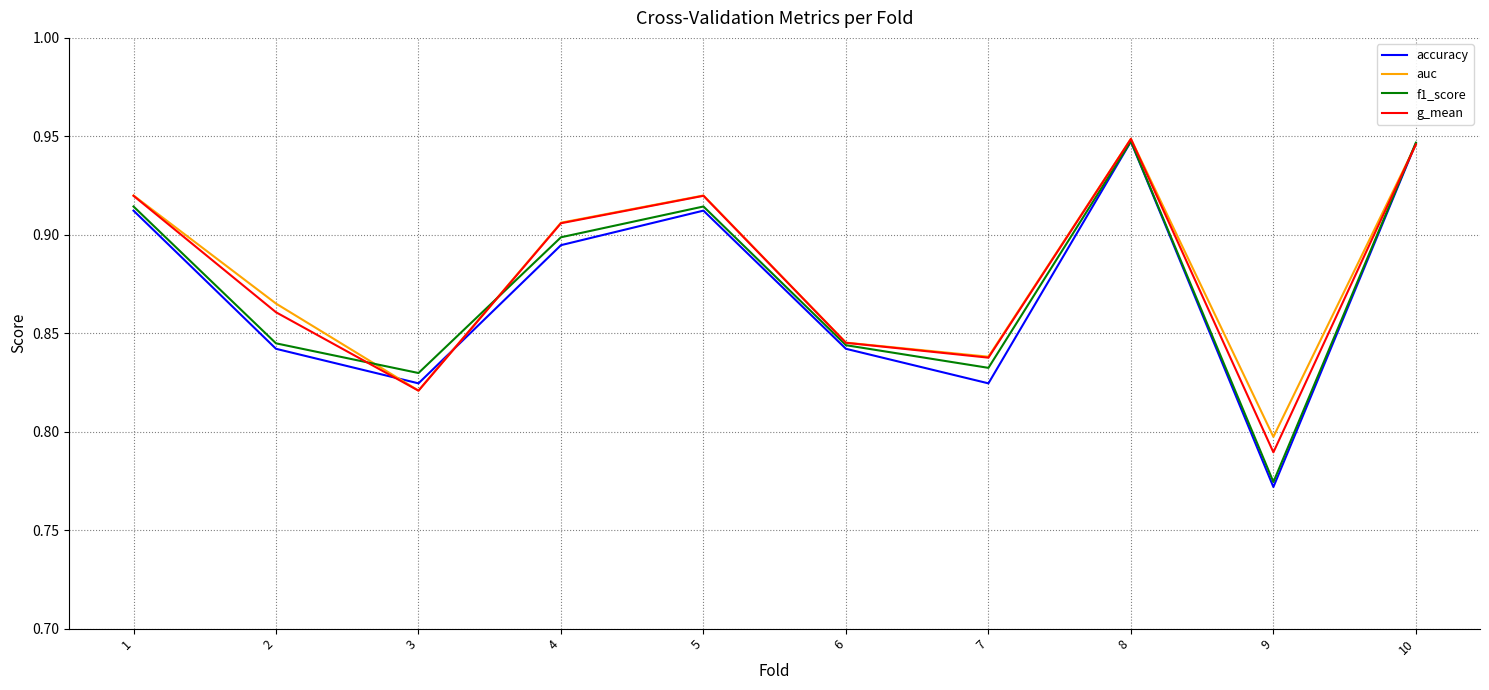

Which series has the largest range (max minus min)?

accuracy